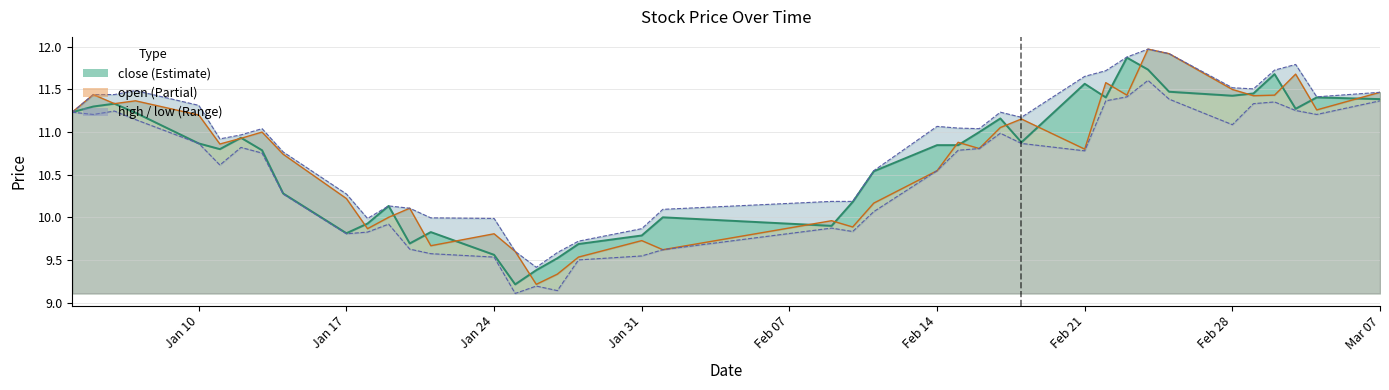

True or false: high has a value of 5.2 at Jan 17.

False